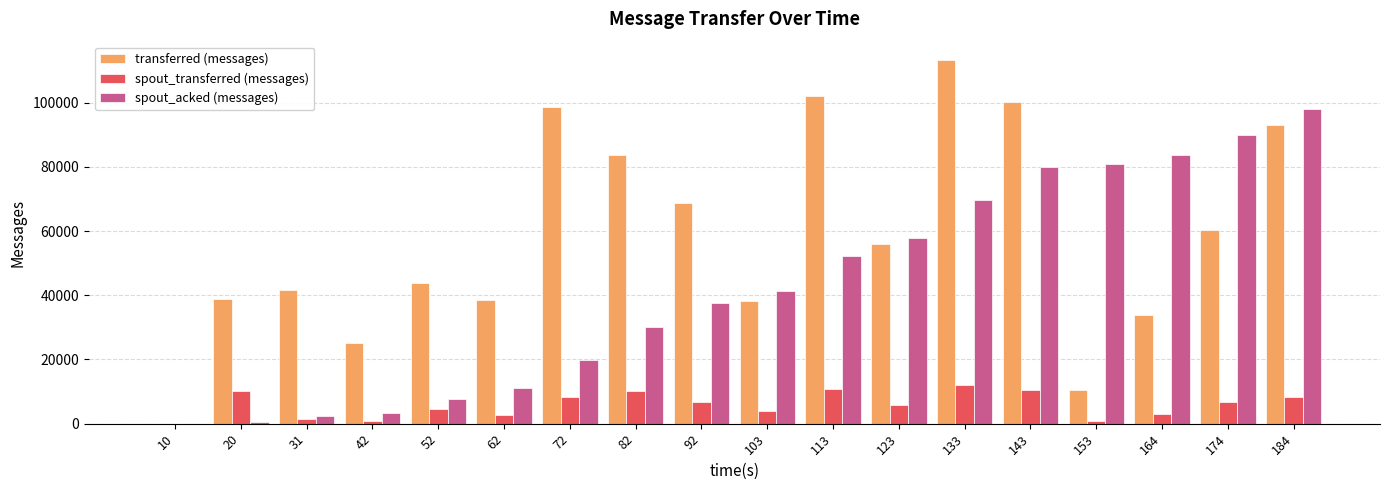

What is the sum of all spout_transferred (messages) values?

106400